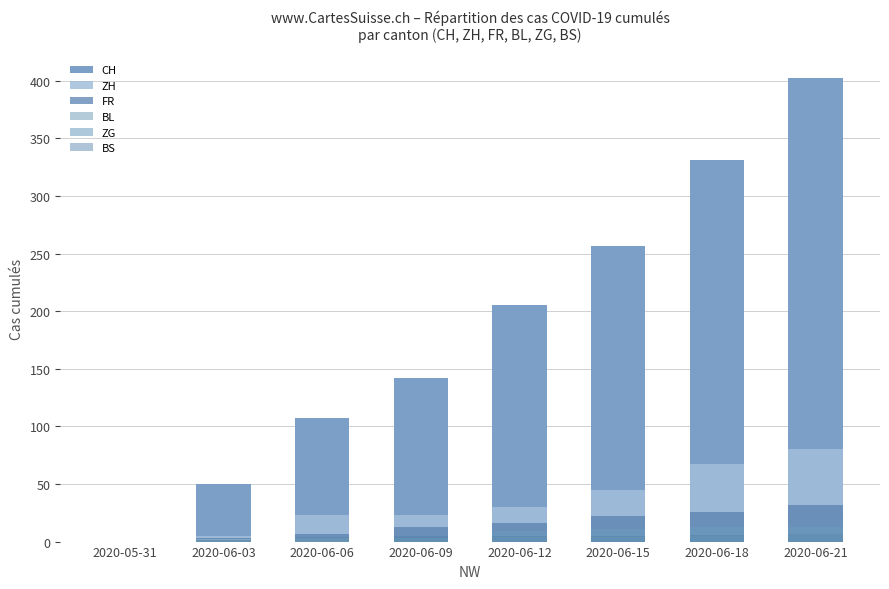

What are all the series names shown in the legend?

CH, ZH, FR, BL, ZG, BS